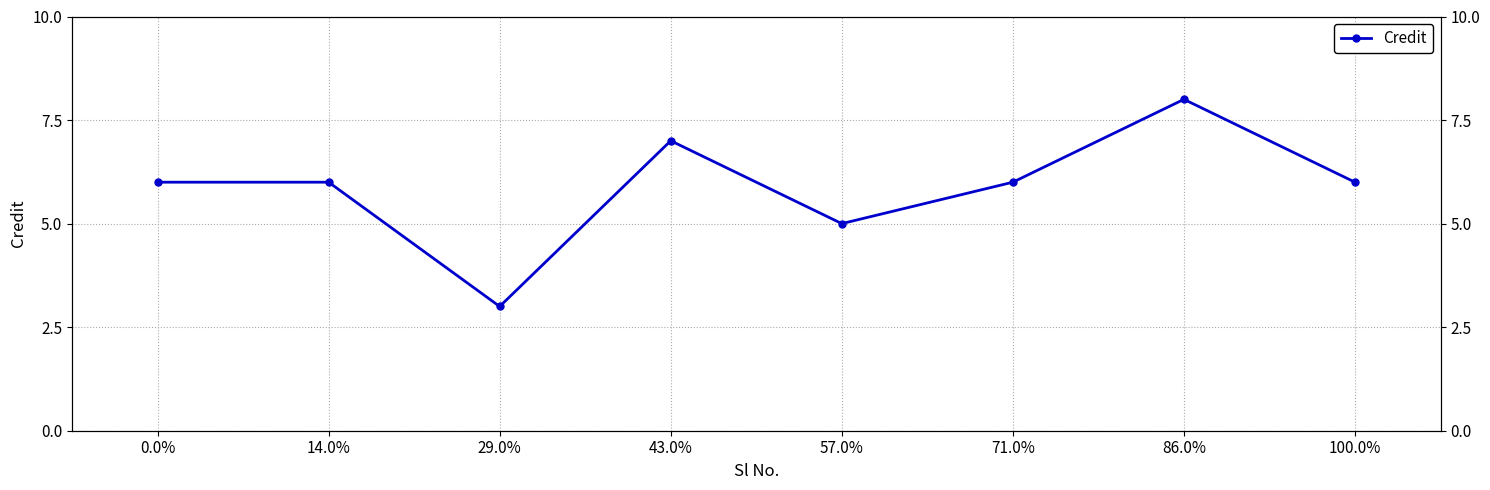

True or false: the data has more than 0 interior local peaks.

True